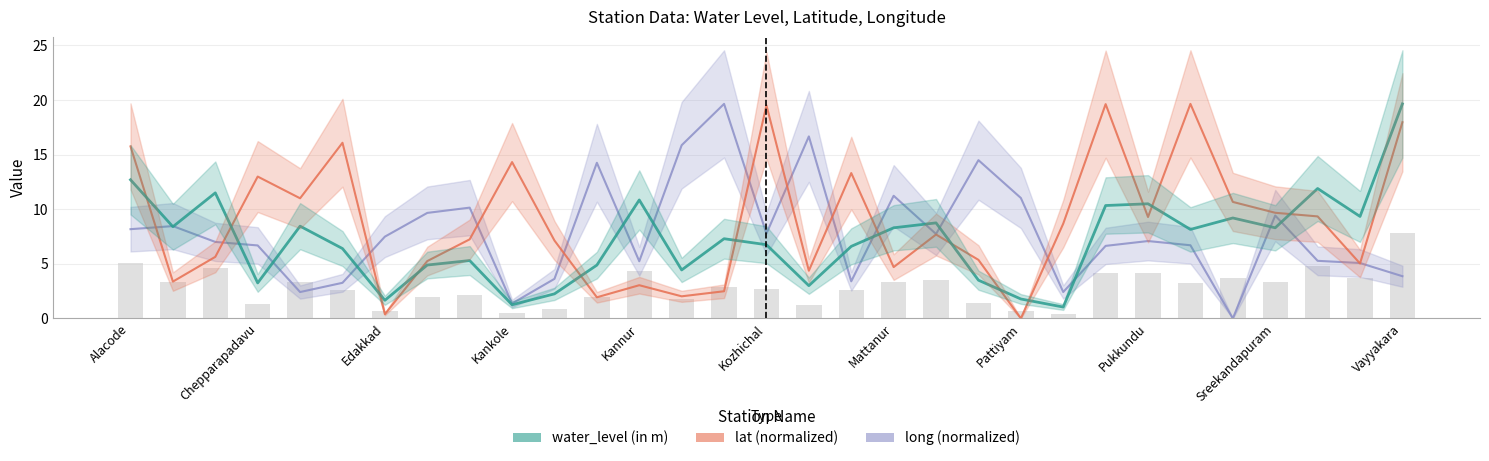

Does the chart contain any negative values?

No